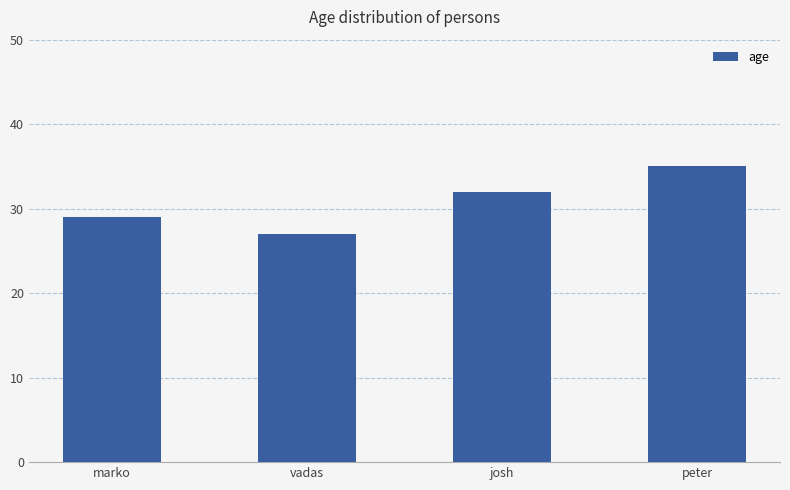

Which category has the highest value across all series?

peter